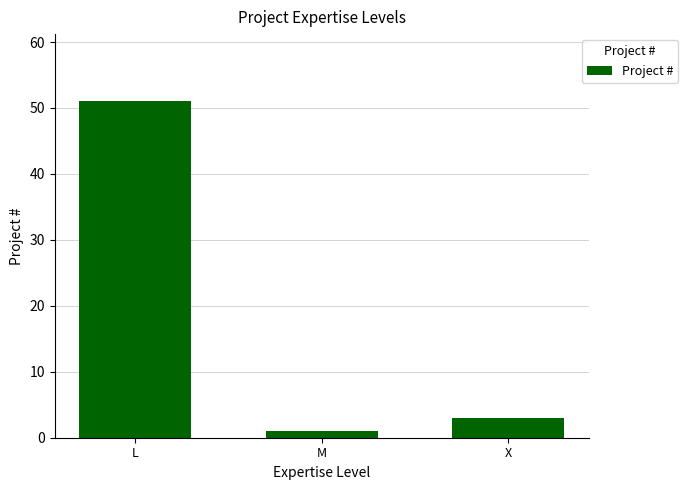

How many distinct data groups are displayed?

1